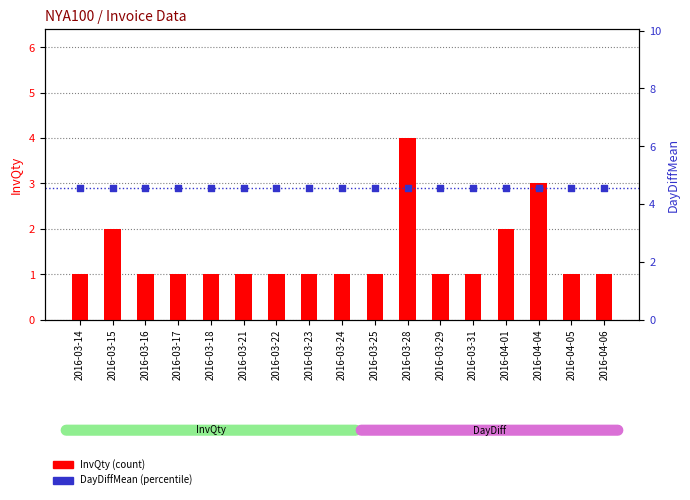

Which series has the widest spread of Y values?

InvQty